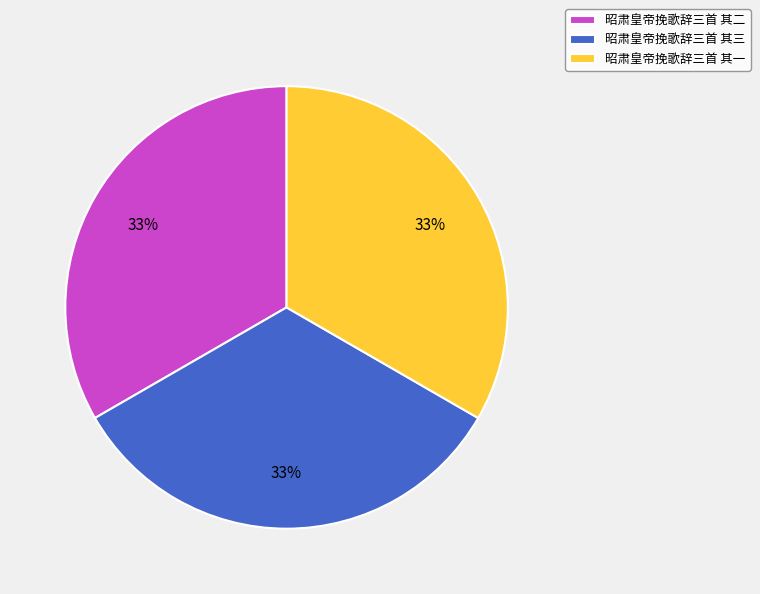

What is the ratio of the value at 昭肃皇帝挽歌辞三首 其二 to the value at 昭肃皇帝挽歌辞三首 其三?

1.0